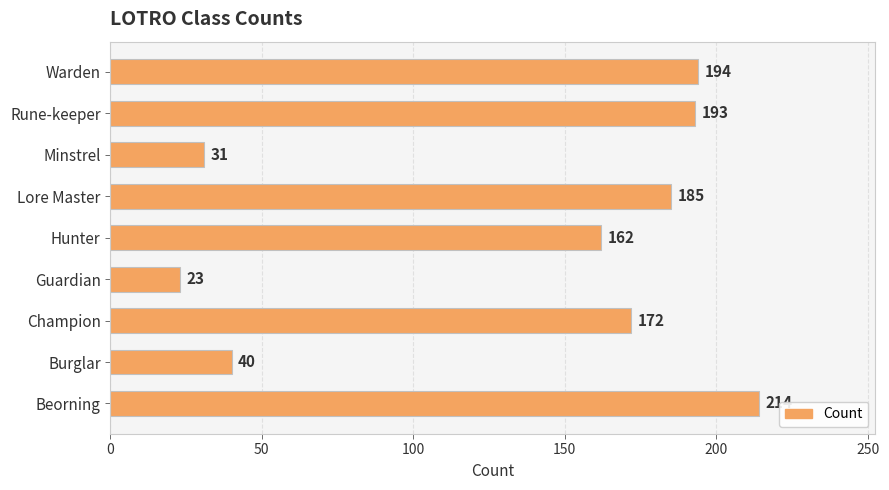

The chart shows a value of 12 at Minstrel. True or false?

False